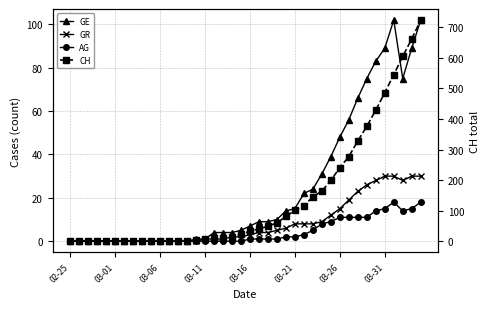

What is the sum of the GR values at 33 and 9?

26